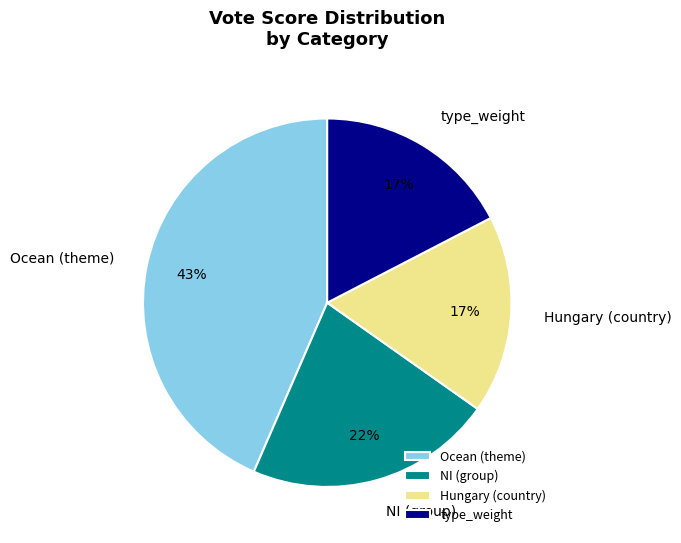

Is the sum of Hungary (country) and NI (group) greater than half?

No